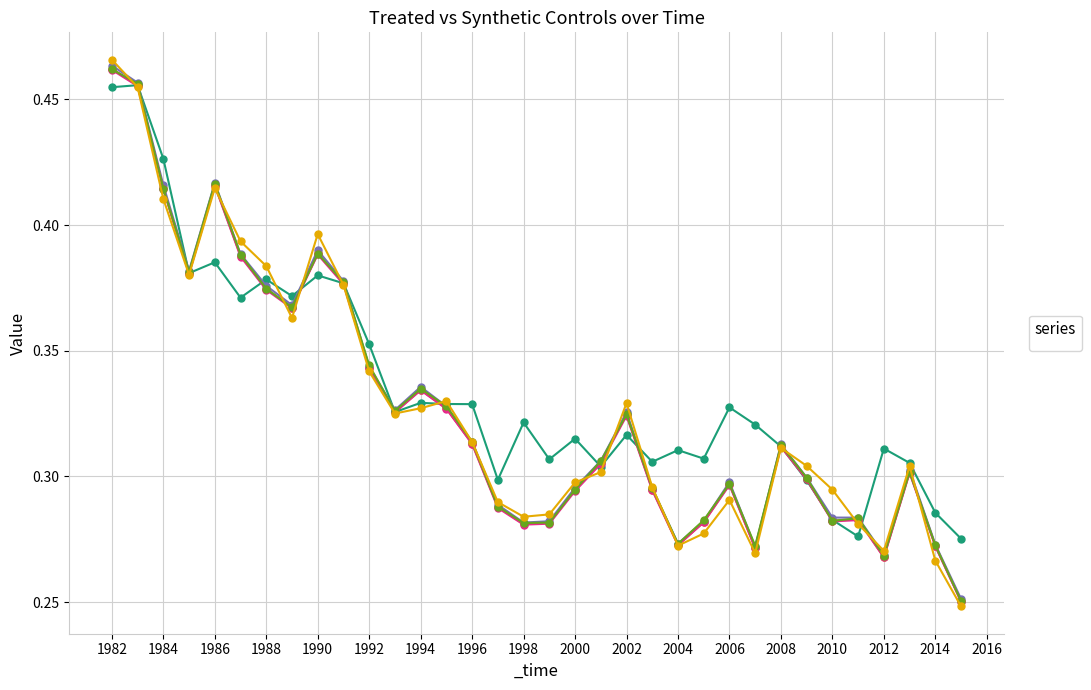

Reading left to right, transcribe all the data shown in this chart.

_Y_treated: 1982=0.5	1983=0.5	1984=0.4	1985=0.4	1986=0.4	1987=0.4	1988=0.4	1989=0.4	1990=0.4	1991=0.4	1992=0.4	1993=0.3	1994=0.3	1995=0.3	1996=0.3	1997=0.3	1998=0.3	1999=0.3	2000=0.3	2001=0.3	2002=0.3	2003=0.3	2004=0.3	2005=0.3	2006=0.3	2007=0.3	2008=0.3	2009=0.3	2010=0.3	2011=0.3	2012=0.3	2013=0.3	2014=0.3	2015=0.3
_allin_synth: 1982=0.5	1983=0.5	1984=0.4	1985=0.4	1986=0.4	1987=0.4	1988=0.4	1989=0.4	1990=0.4	1991=0.4	1992=0.3	1993=0.3	1994=0.3	1995=0.3	1996=0.3	1997=0.3	1998=0.3	1999=0.3	2000=0.3	2001=0.3	2002=0.3	2003=0.3	2004=0.3	2005=0.3	2006=0.3	2007=0.3	2008=0.3	2009=0.3	2010=0.3	2011=0.3	2012=0.3	2013=0.3	2014=0.3	2015=0.3
_no_1_synth: 1982=0.5	1983=0.5	1984=0.4	1985=0.4	1986=0.4	1987=0.4	1988=0.4	1989=0.4	1990=0.4	1991=0.4	1992=0.3	1993=0.3	1994=0.3	1995=0.3	1996=0.3	1997=0.3	1998=0.3	1999=0.3	2000=0.3	2001=0.3	2002=0.3	2003=0.3	2004=0.3	2005=0.3	2006=0.3	2007=0.3	2008=0.3	2009=0.3	2010=0.3	2011=0.3	2012=0.3	2013=0.3	2014=0.3	2015=0.3
_no_4_synth: 1982=0.5	1983=0.5	1984=0.4	1985=0.4	1986=0.4	1987=0.4	1988=0.4	1989=0.4	1990=0.4	1991=0.4	1992=0.3	1993=0.3	1994=0.3	1995=0.3	1996=0.3	1997=0.3	1998=0.3	1999=0.3	2000=0.3	2001=0.3	2002=0.3	2003=0.3	2004=0.3	2005=0.3	2006=0.3	2007=0.3	2008=0.3	2009=0.3	2010=0.3	2011=0.3	2012=0.3	2013=0.3	2014=0.3	2015=0.3
_no_5_synth: 1982=0.5	1983=0.5	1984=0.4	1985=0.4	1986=0.4	1987=0.4	1988=0.4	1989=0.4	1990=0.4	1991=0.4	1992=0.3	1993=0.3	1994=0.3	1995=0.3	1996=0.3	1997=0.3	1998=0.3	1999=0.3	2000=0.3	2001=0.3	2002=0.3	2003=0.3	2004=0.3	2005=0.3	2006=0.3	2007=0.3	2008=0.3	2009=0.3	2010=0.3	2011=0.3	2012=0.3	2013=0.3	2014=0.3	2015=0.3
_no_8_synth: 1982=0.5	1983=0.5	1984=0.4	1985=0.4	1986=0.4	1987=0.4	1988=0.4	1989=0.4	1990=0.4	1991=0.4	1992=0.3	1993=0.3	1994=0.3	1995=0.3	1996=0.3	1997=0.3	1998=0.3	1999=0.3	2000=0.3	2001=0.3	2002=0.3	2003=0.3	2004=0.3	2005=0.3	2006=0.3	2007=0.3	2008=0.3	2009=0.3	2010=0.3	2011=0.3	2012=0.3	2013=0.3	2014=0.3	2015=0.2